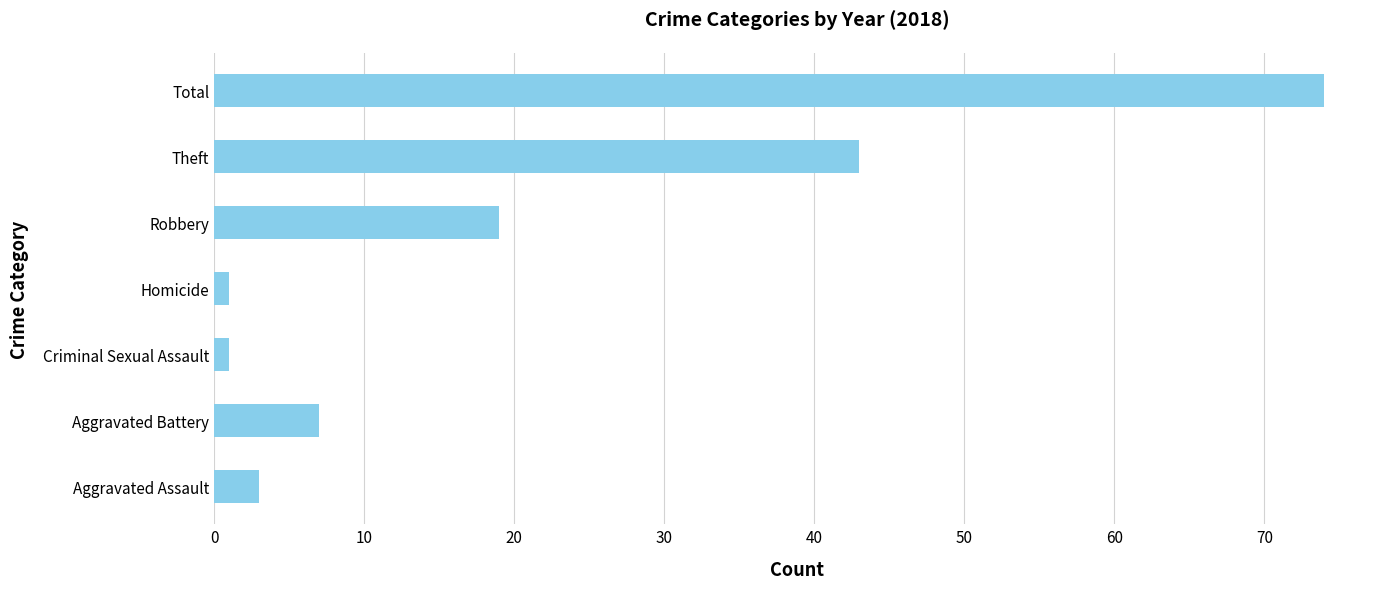

What is the sum of all values?

148